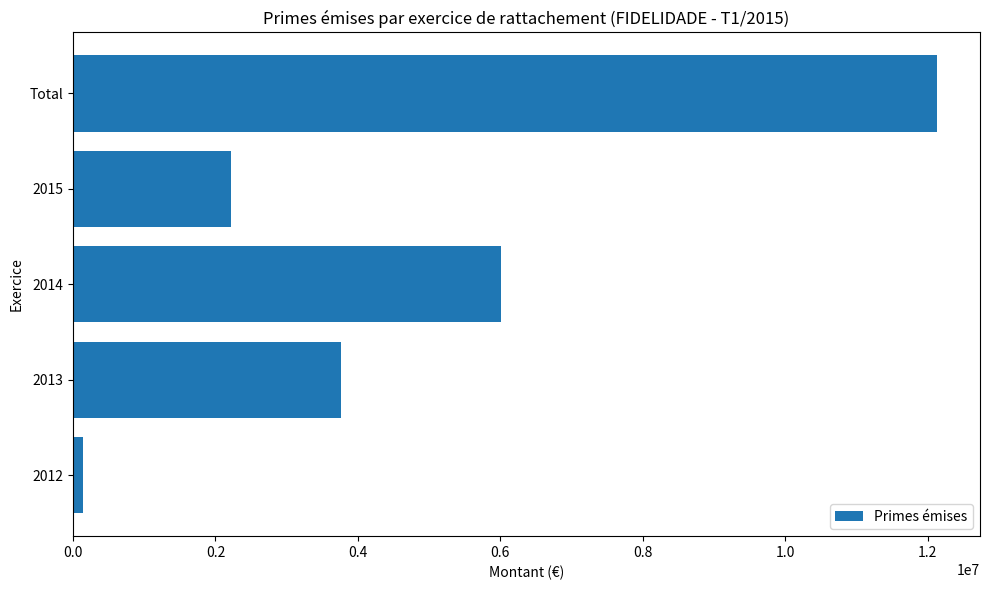

What is the ratio of the value at 2013 to the value at 2015?

1.7